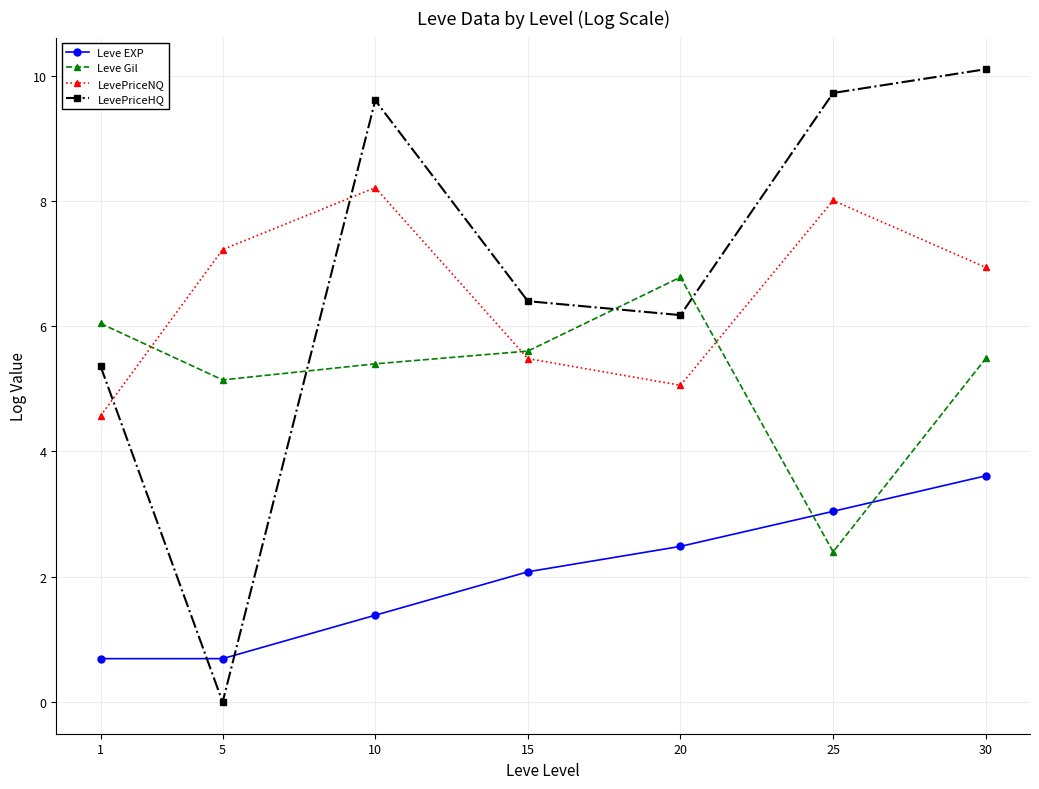

In LevePriceHQ, how many points are lower than both neighbors (excluding endpoints)?

2